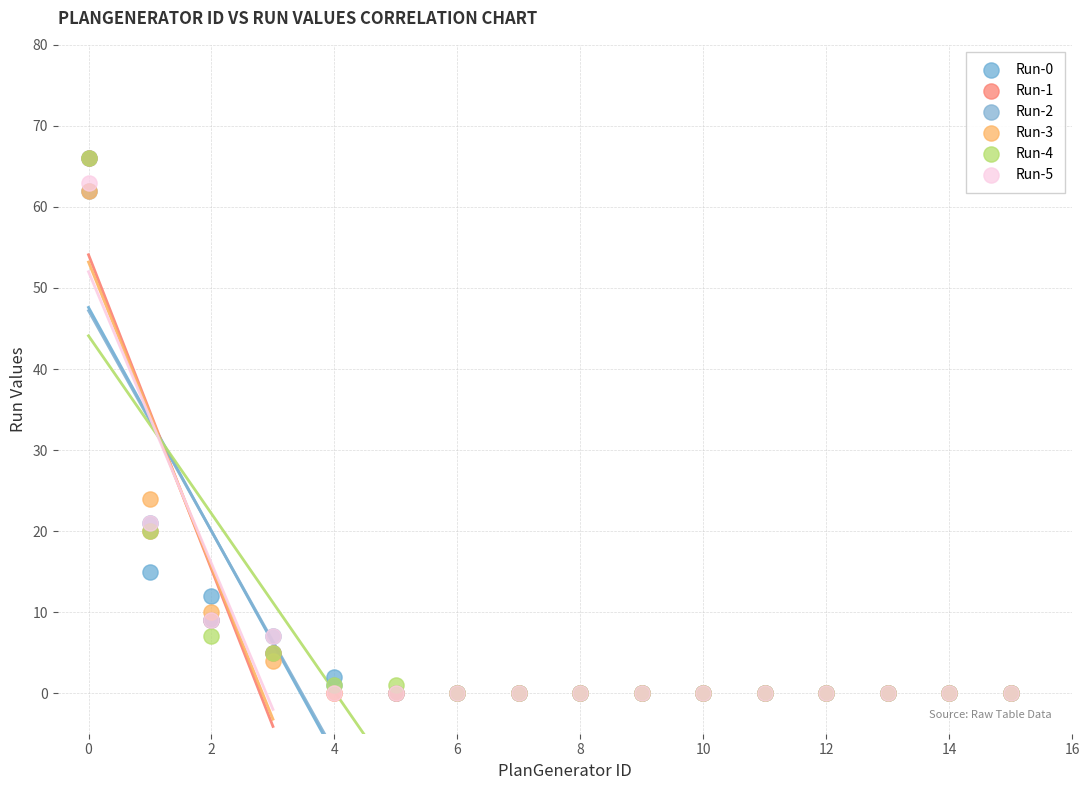

Across all series, what Y value is closest to 33?

24